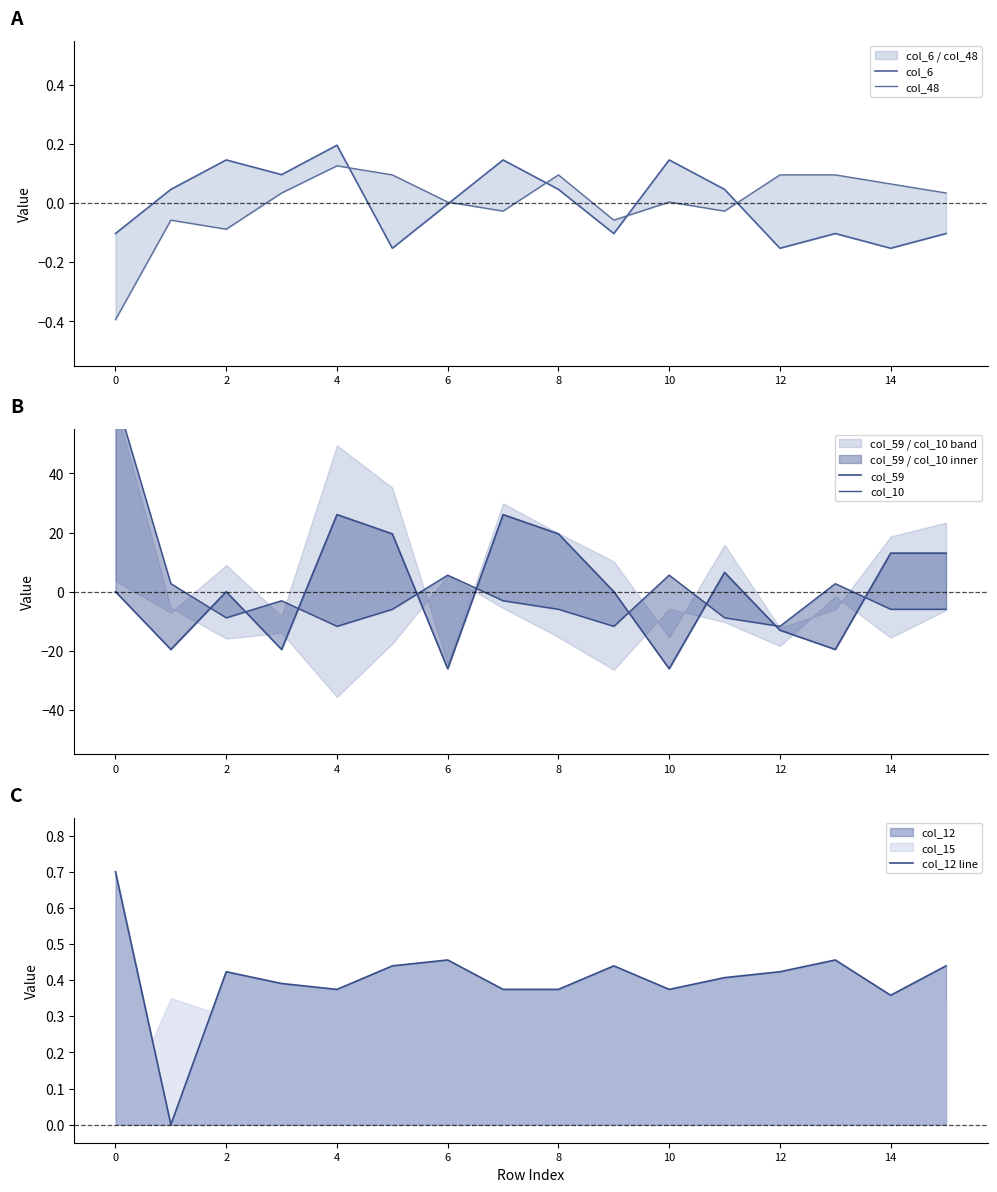

What is the highest value of the col_10 series?

66.2